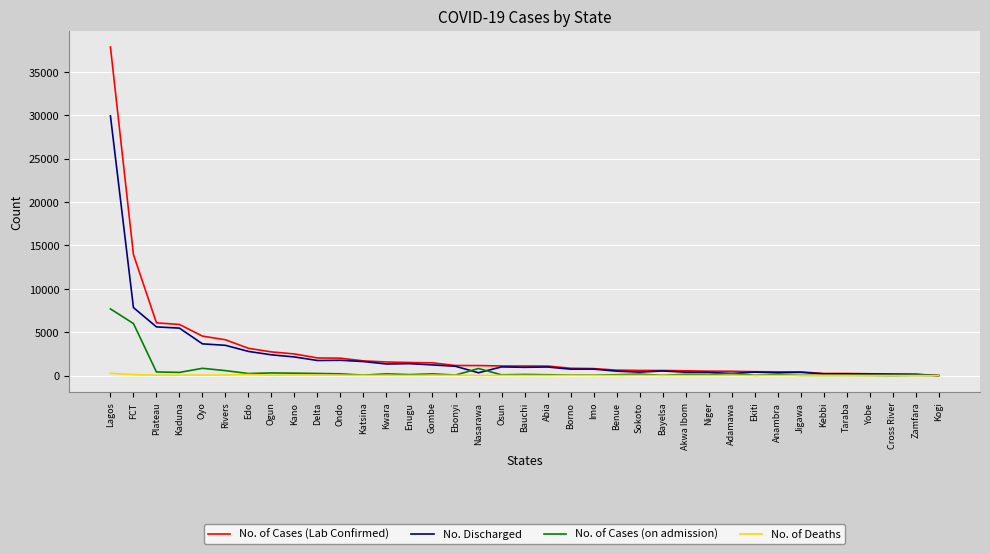

What position from the right is Jigawa?

7